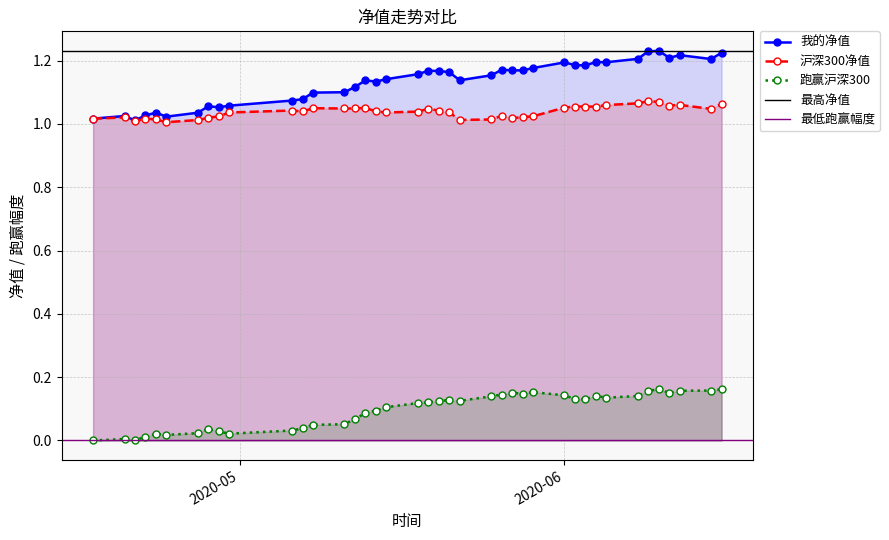

Which series has the largest total across all categories?

我的净值